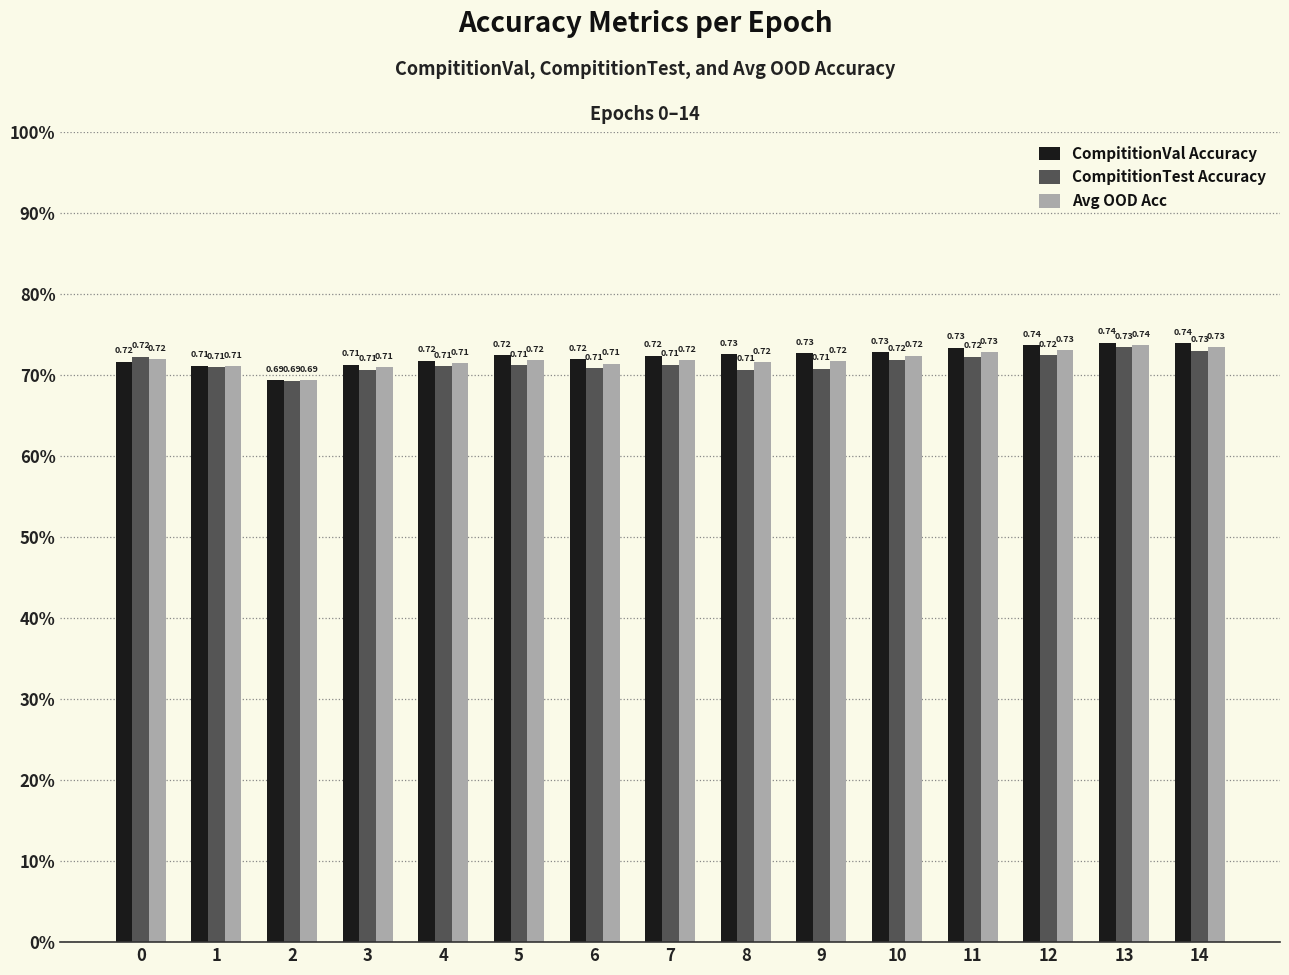

What are all the series names shown in the legend?

CompititionVal Accuracy, CompititionTest Accuracy, Avg OOD Acc